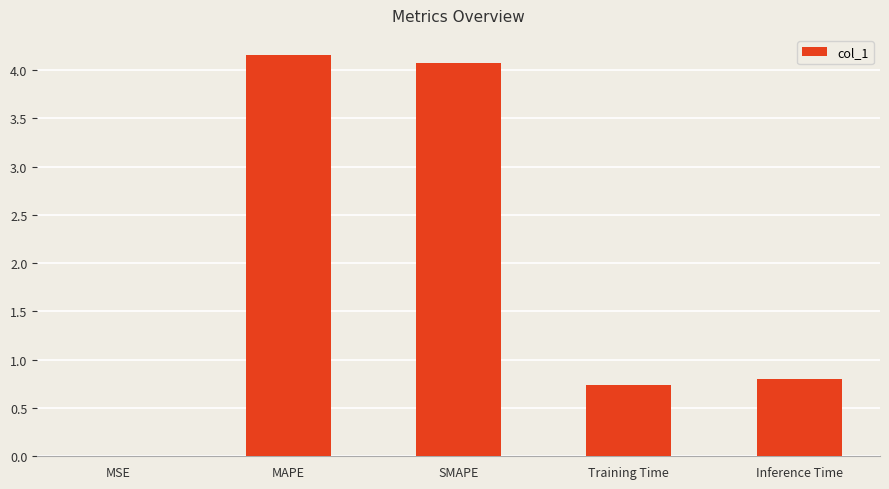

True or false: the data shows 0.4 at Training Time.

False